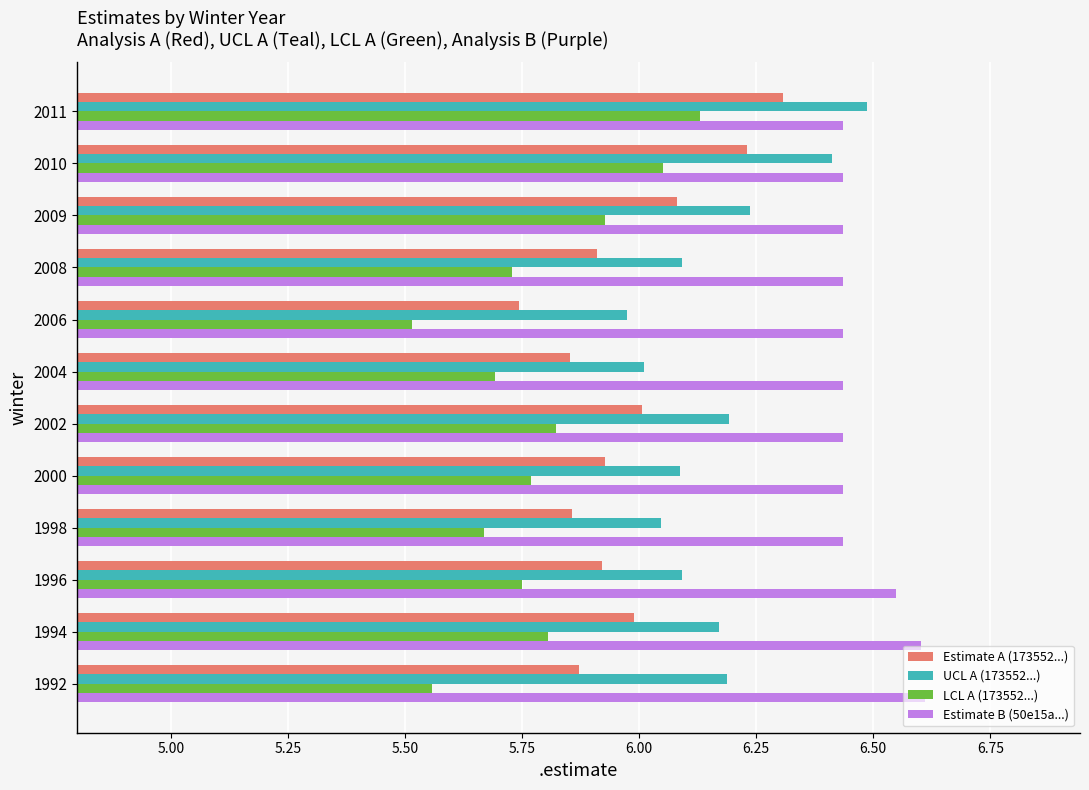

At 2004, list the series in order from smallest to largest.

LCL A (173552...), Estimate A (173552...), UCL A (173552...), Estimate B (50e15a...)